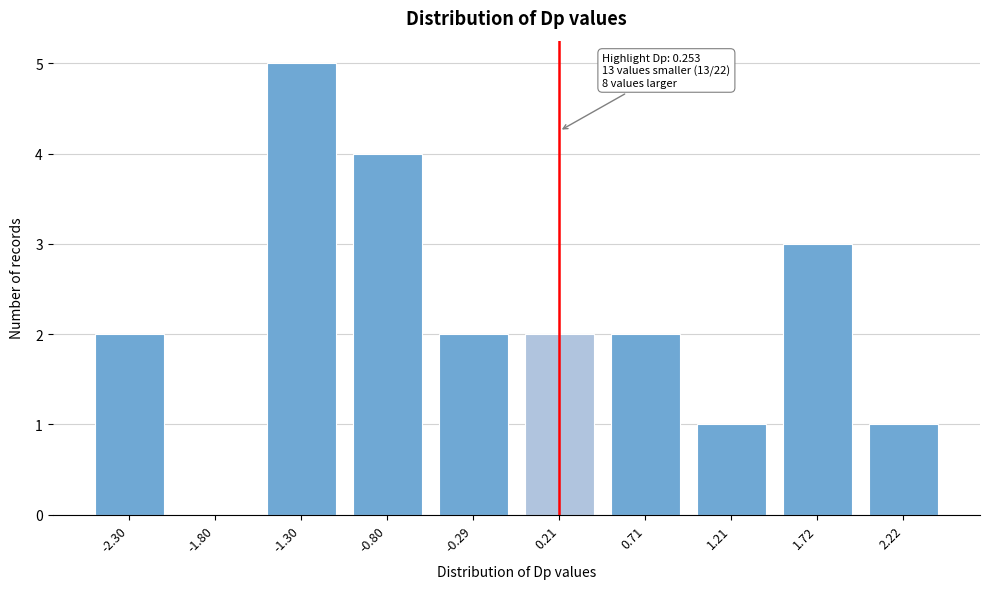

Reading left to right, list all the values displayed in this chart.

-2.30=2	-1.80=0	-1.30=5	-0.80=4	-0.29=2	0.21=2	0.71=2	1.21=1	1.72=3	2.22=1